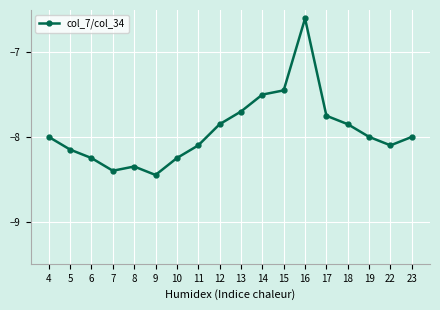

What is the value of the 16th point from the left?

-8.0